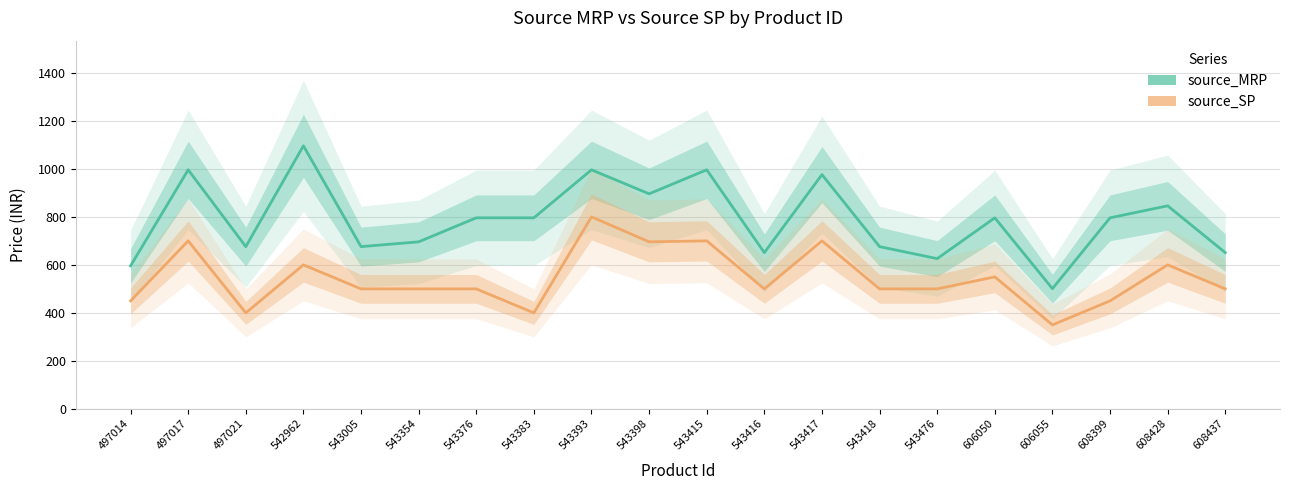

At which category is the sum across all series the highest?

543393